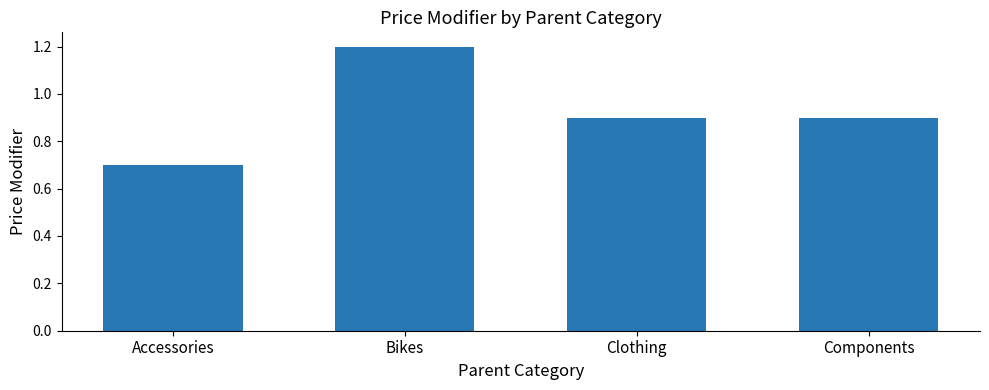

Are the bars horizontal?

No